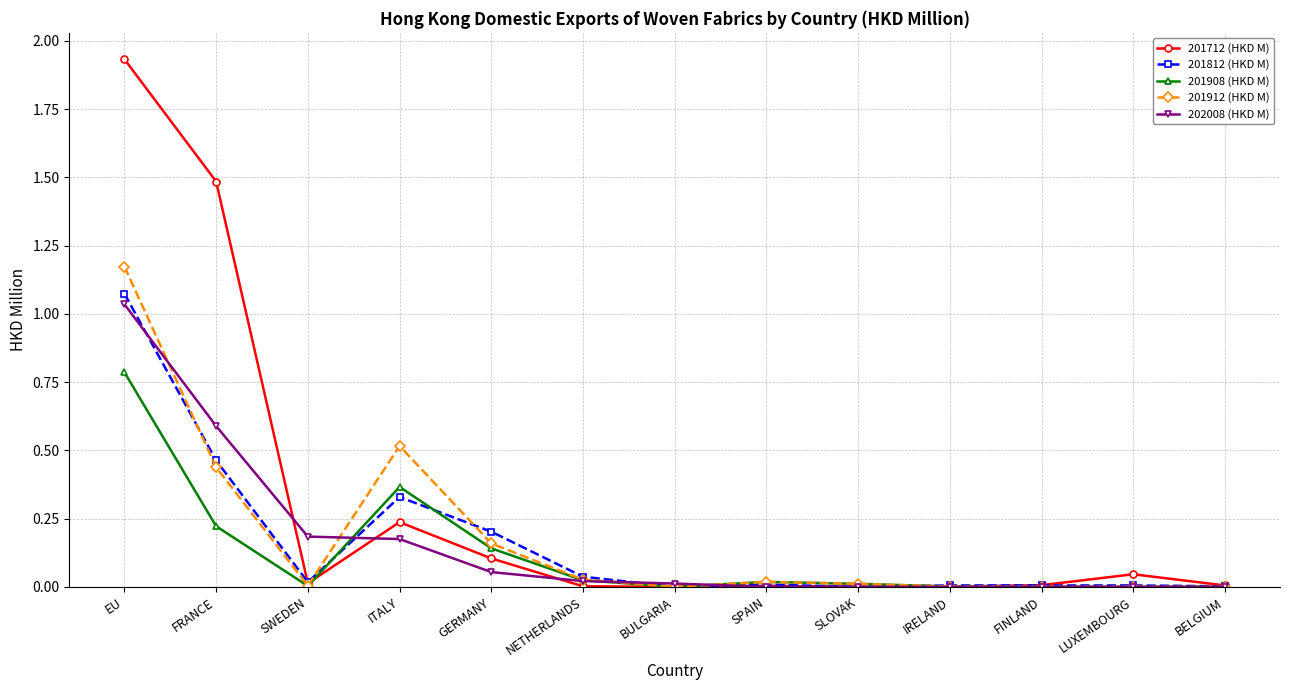

True or false: 201712 (HKD M) has a value of 0.1 at GERMANY.

True